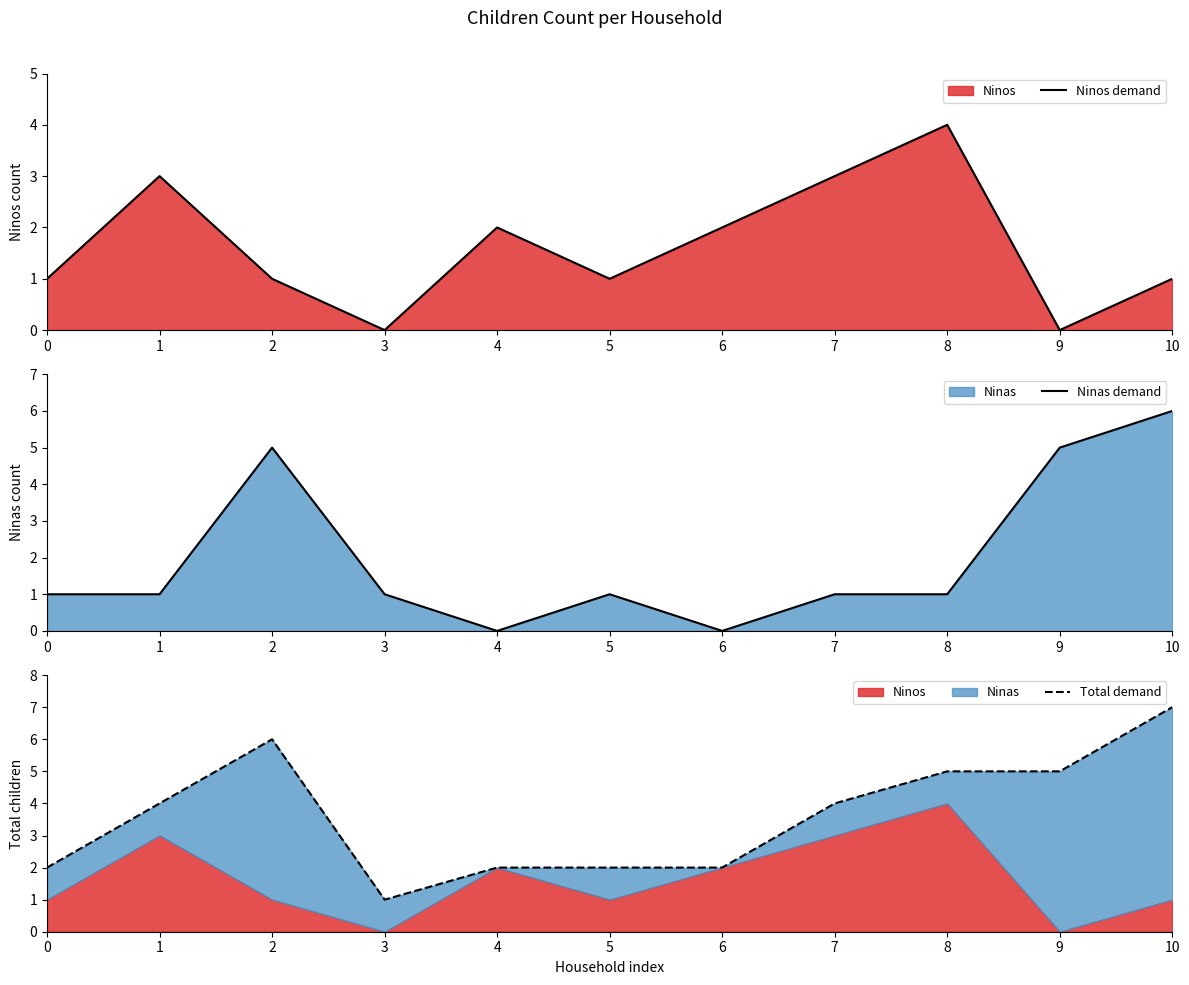

Between 5 and 8, which series saw the biggest shift?

Ninos demand